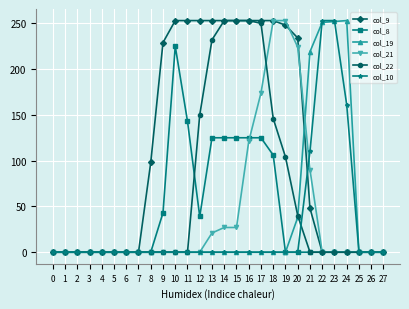

What is the maximum value shown in the chart?

253